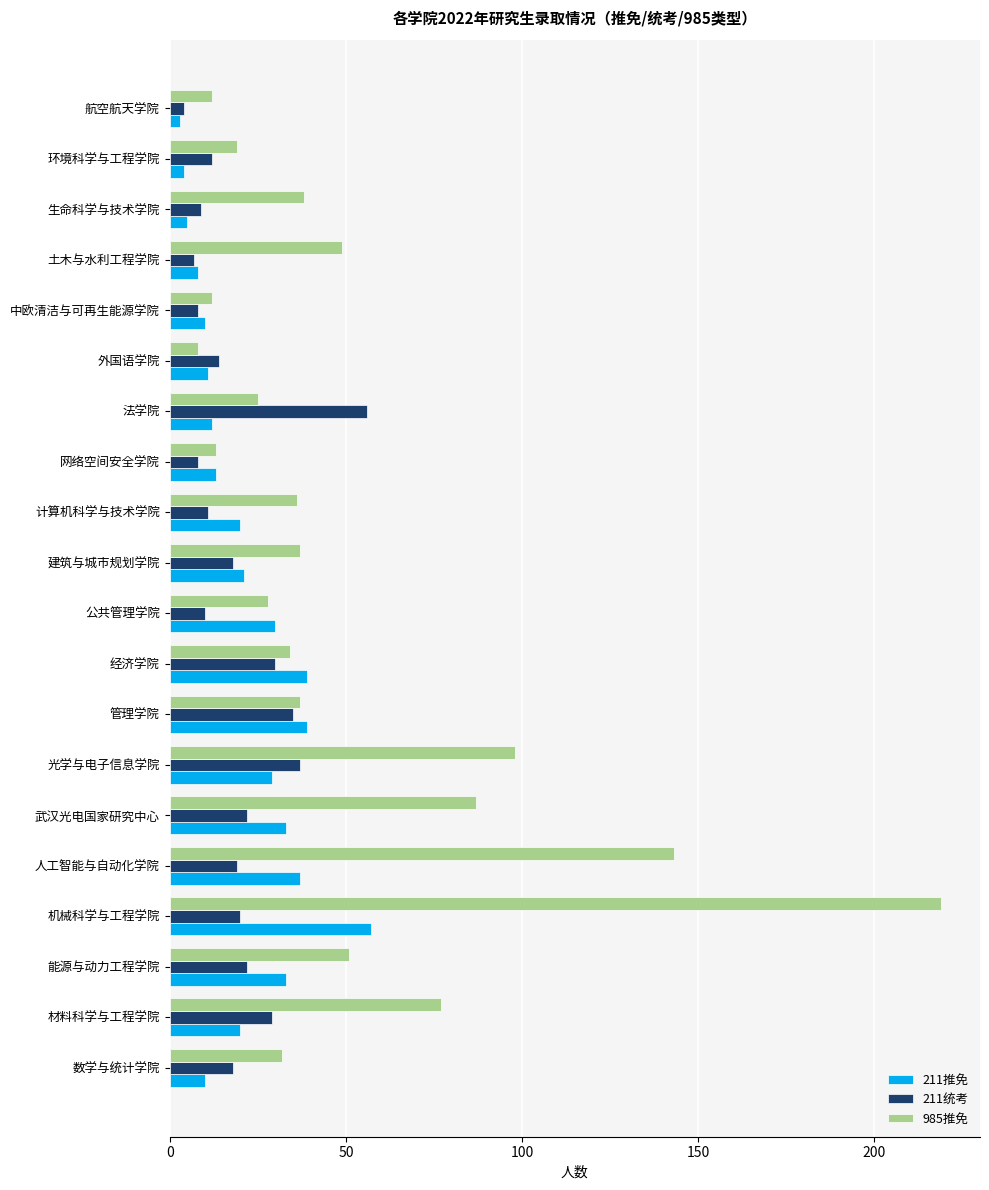

What are all the series names shown in the legend?

211推免, 211统考, 985推免